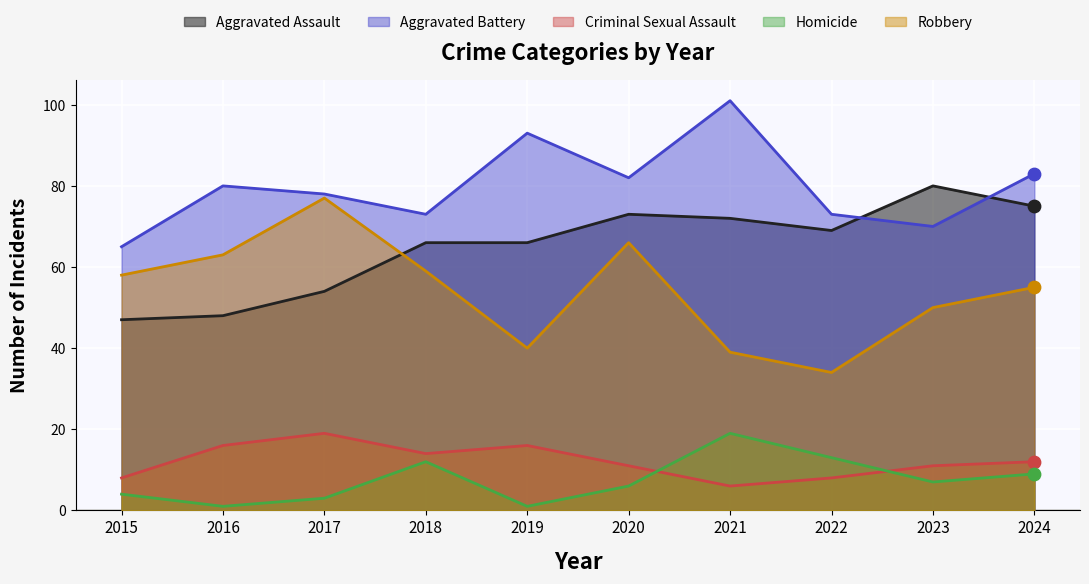

What are all the series names shown in the legend?

Aggravated Assault, Aggravated Battery, Criminal Sexual Assault, Homicide, Robbery